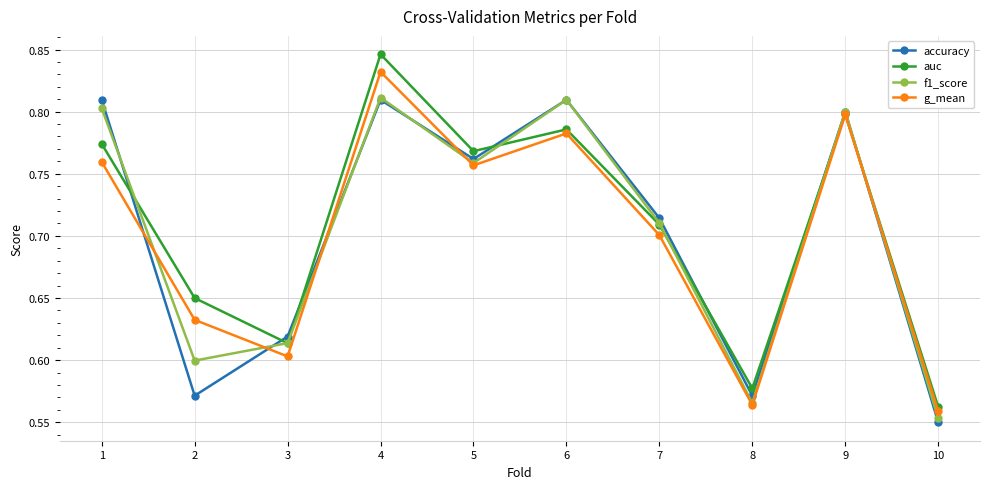

Where is g_mean nearest to the value 0?

10